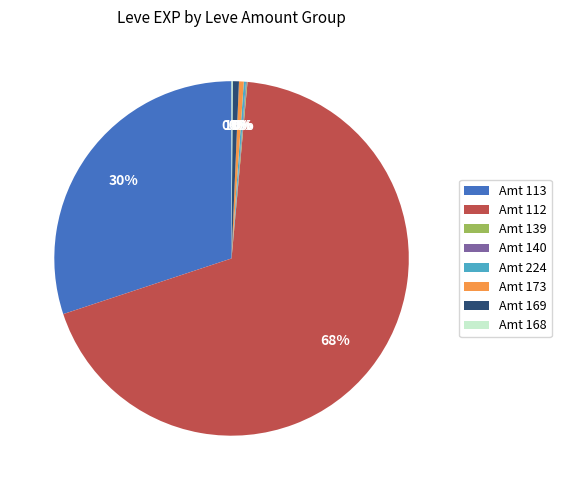

Between Amt 113 and Amt 173, which is larger?

Amt 113